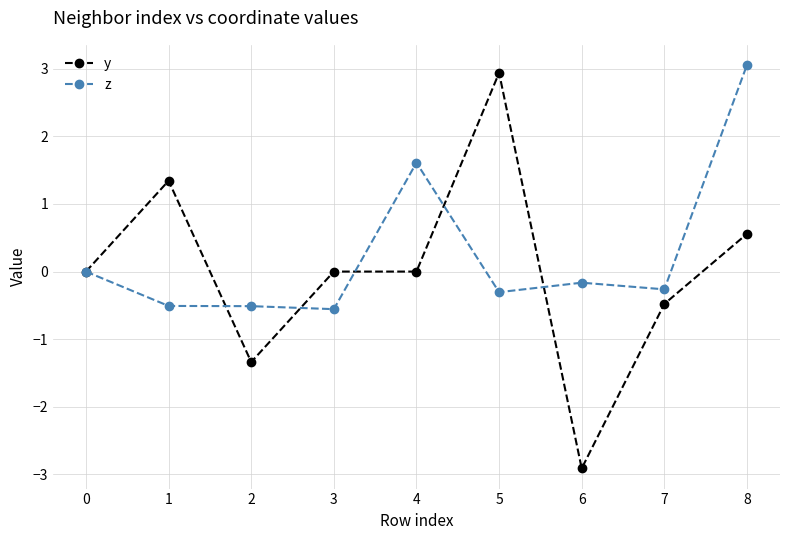

What is the highest value of the z series?

3.1